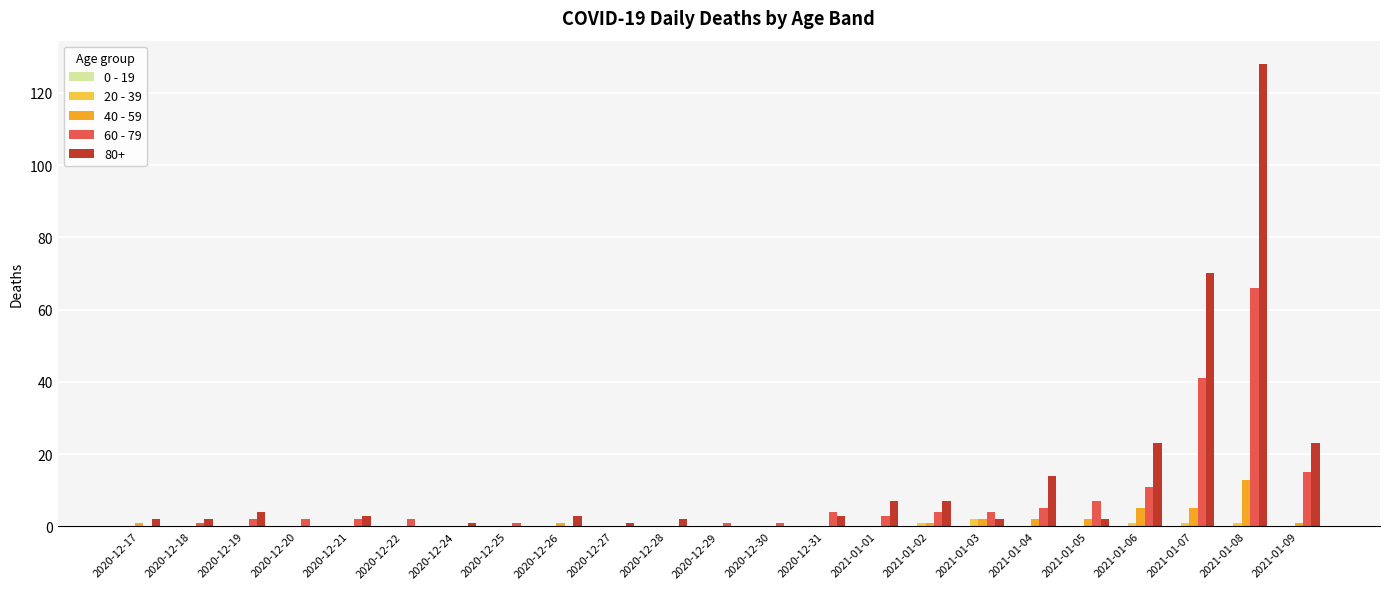

What is the approximate value of 60 - 79 at 2021-01-08?

66